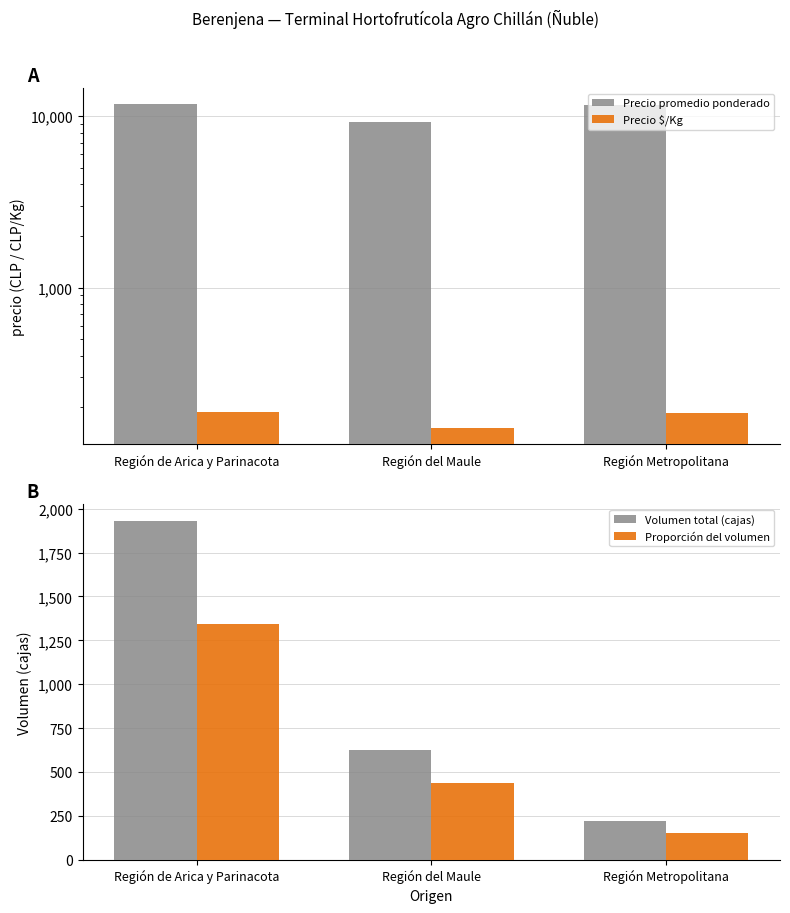

Count the number of categories in the chart.

3